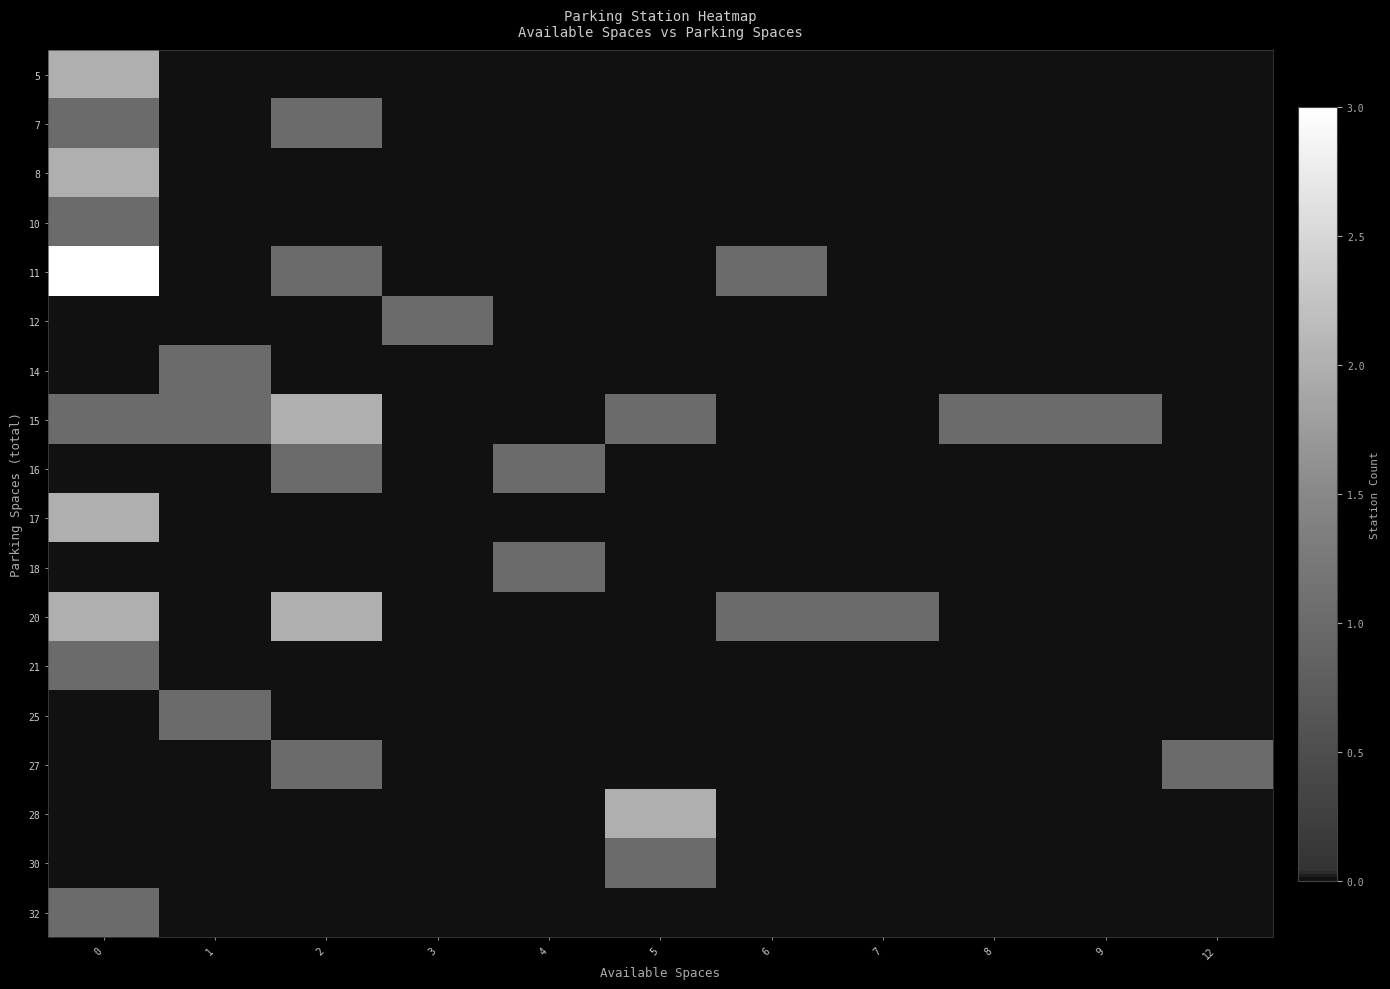

Rank the series by their maximum value, from lowest to highest.

7, 10, 12, 14, 16, 18, 21, 25, 27, 30, 32, 5, 8, 15, 17, 20, 28, 11